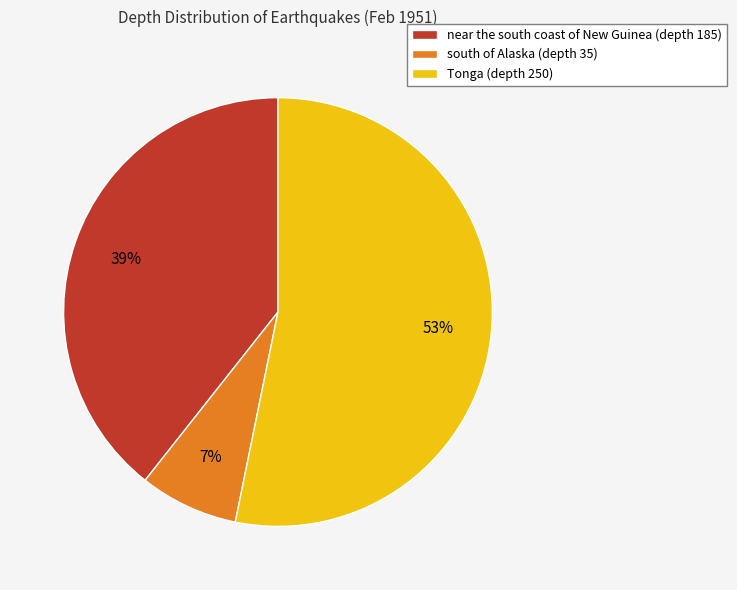

To the nearest percent, what percentage of the pie is south of Alaska (depth 35)?

7%